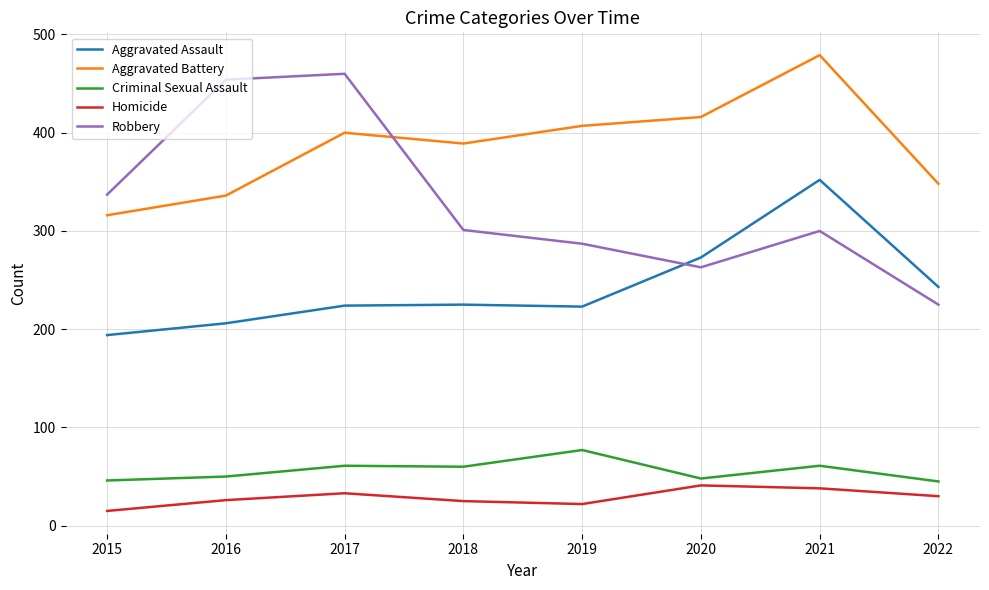

Which series has the widest spread of values?

Robbery